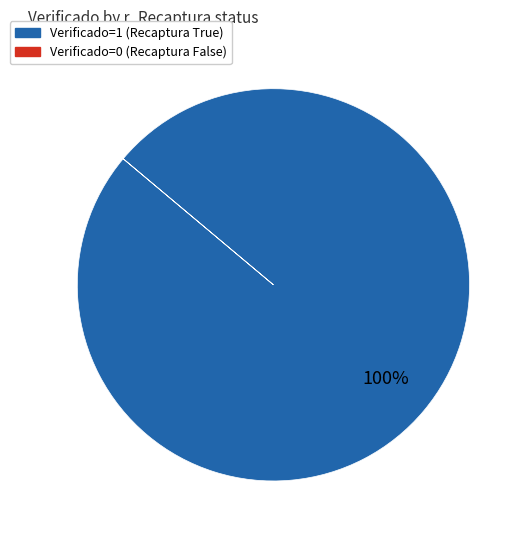

To the nearest percent, what is the average slice percentage?

50%